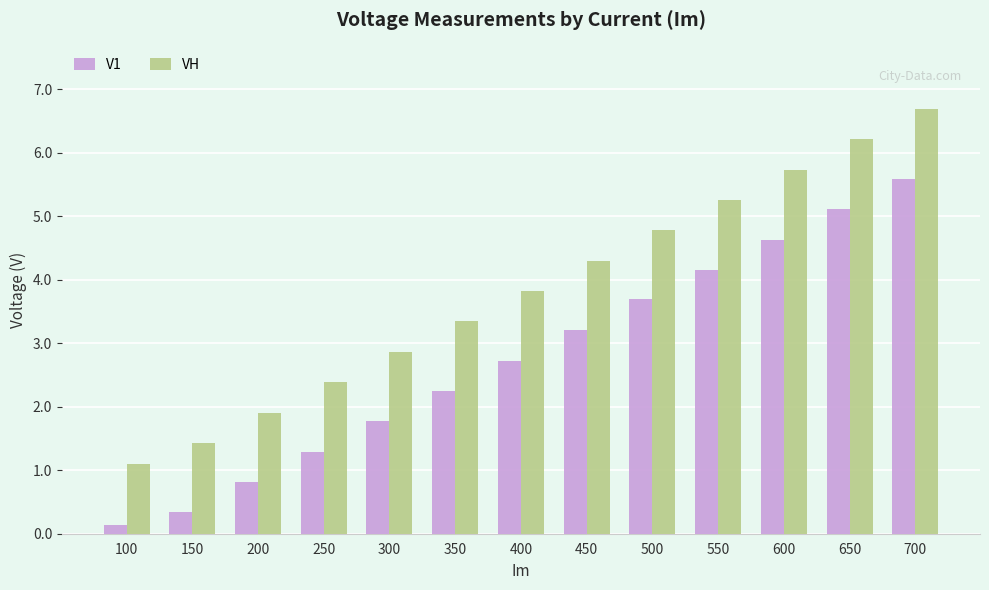

The VH series shows 5.7 at 600. True or false?

True